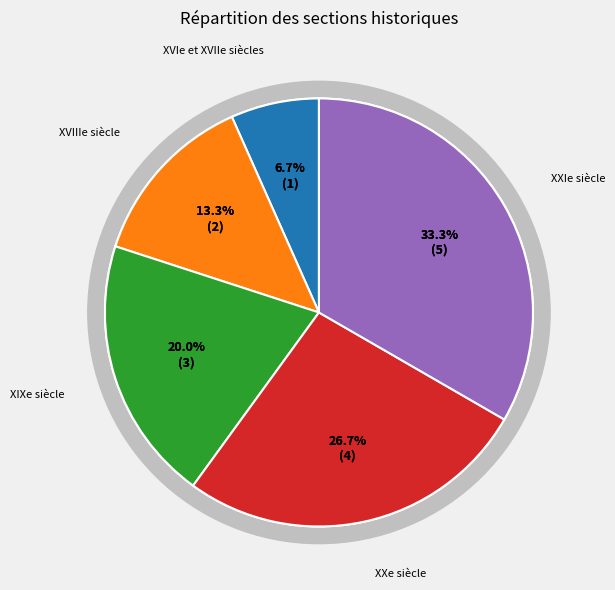

To the nearest percent, what is the difference between the largest and smallest slice percentages?

27%